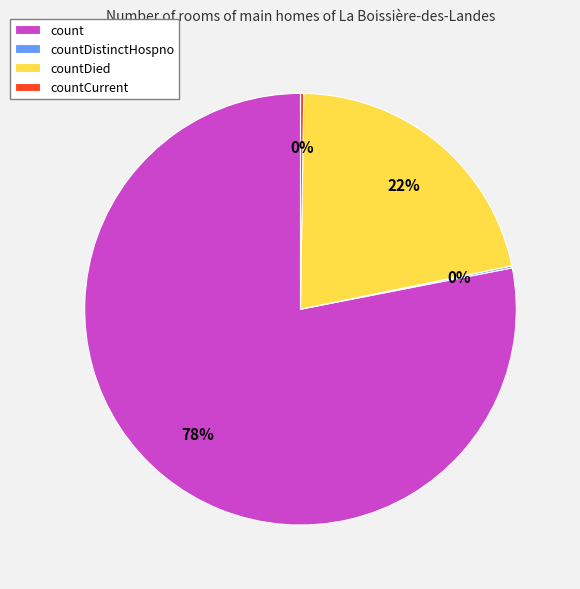

Which slice is the largest?

count